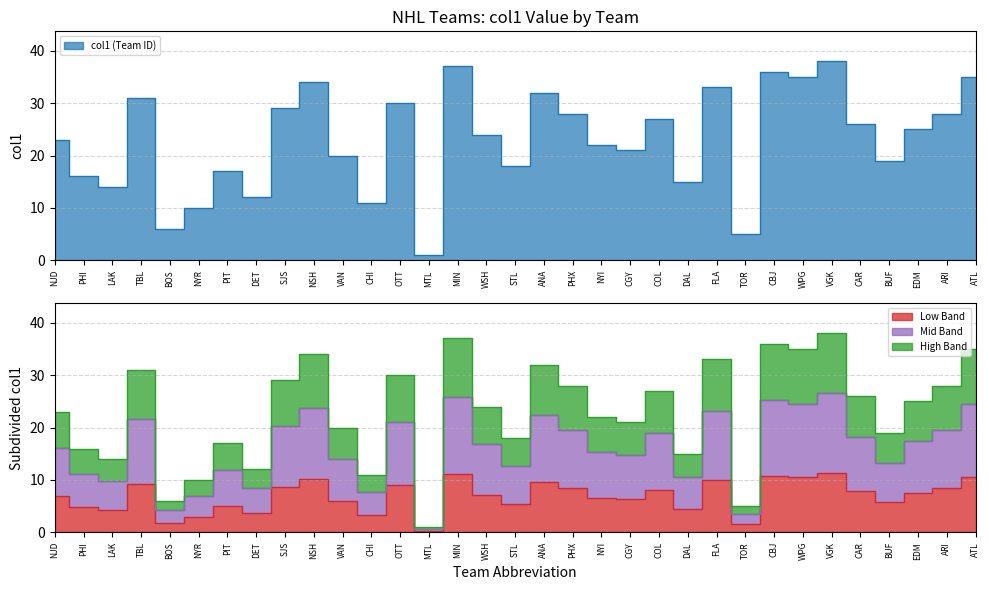

Reading left to right, extract all data points from this chart.

23	16	14	31	6	10	17	12	29	34	20	11	30	1	37	24	18	32	28	22	21	27	15	33	5	36	35	38	26	19	25	28	35